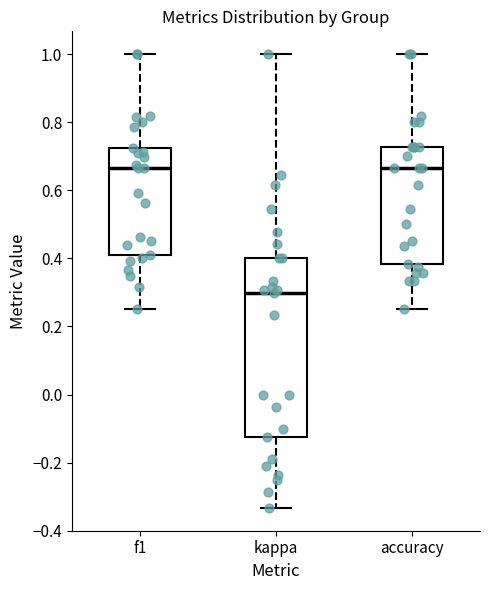

Which box is the tallest, from its lower edge to its upper edge?

kappa